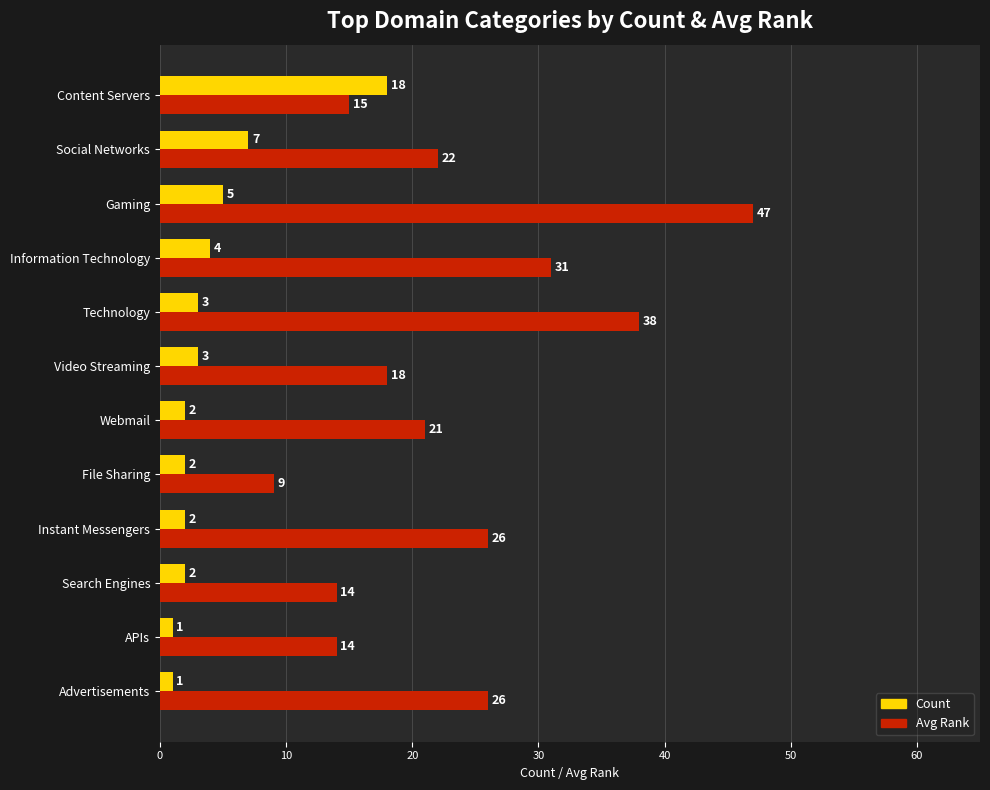

Rank the series by their average value, from highest to lowest.

Avg Rank, Count